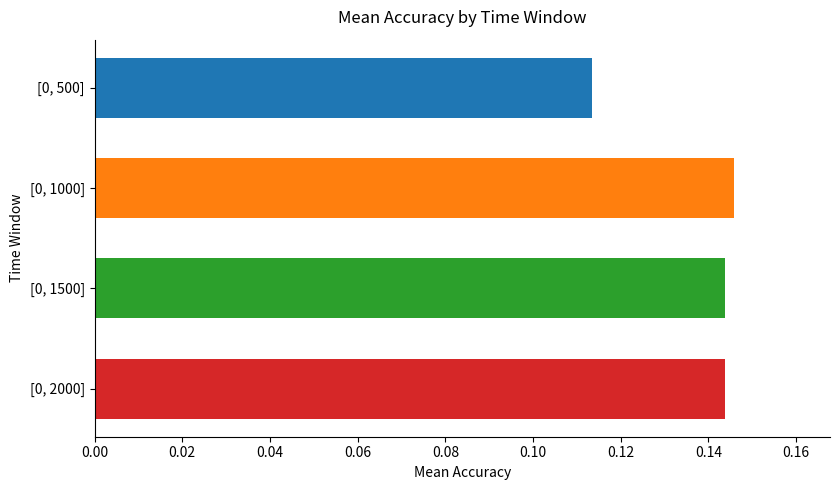

At which category does the chart reach its minimum across all series?

[0, 500]